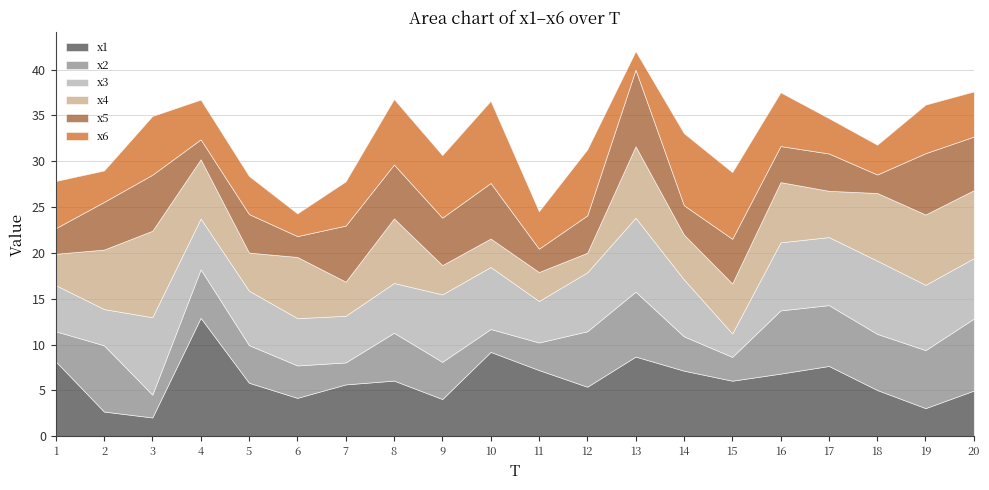

How many times do x4 and x6 cross each other?

7